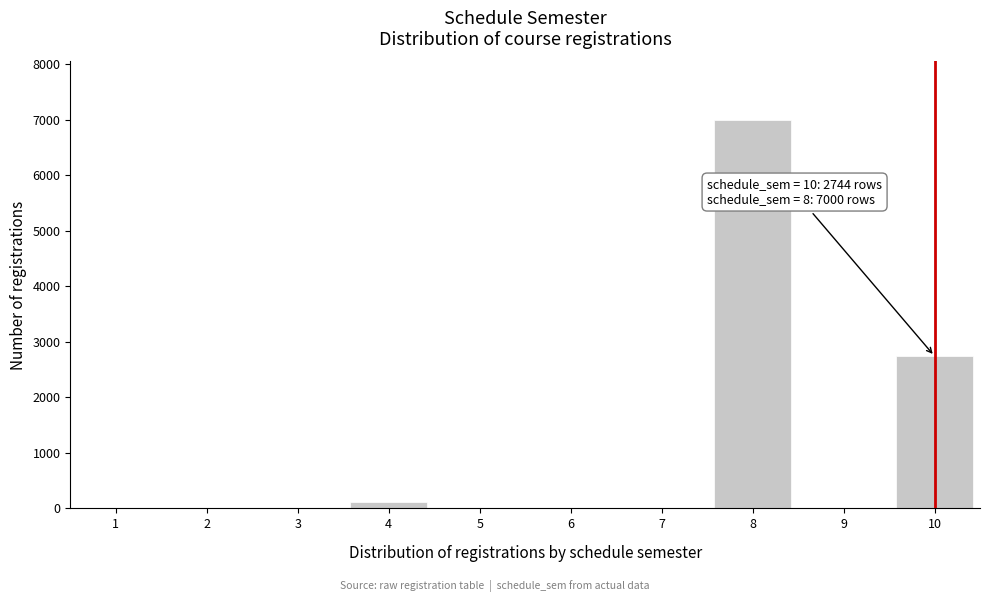

Reading right to left, extract all data points from this chart.

10=2744	9=0	8=7000	7=0	6=0	5=0	4=120	3=0	2=0	1=0